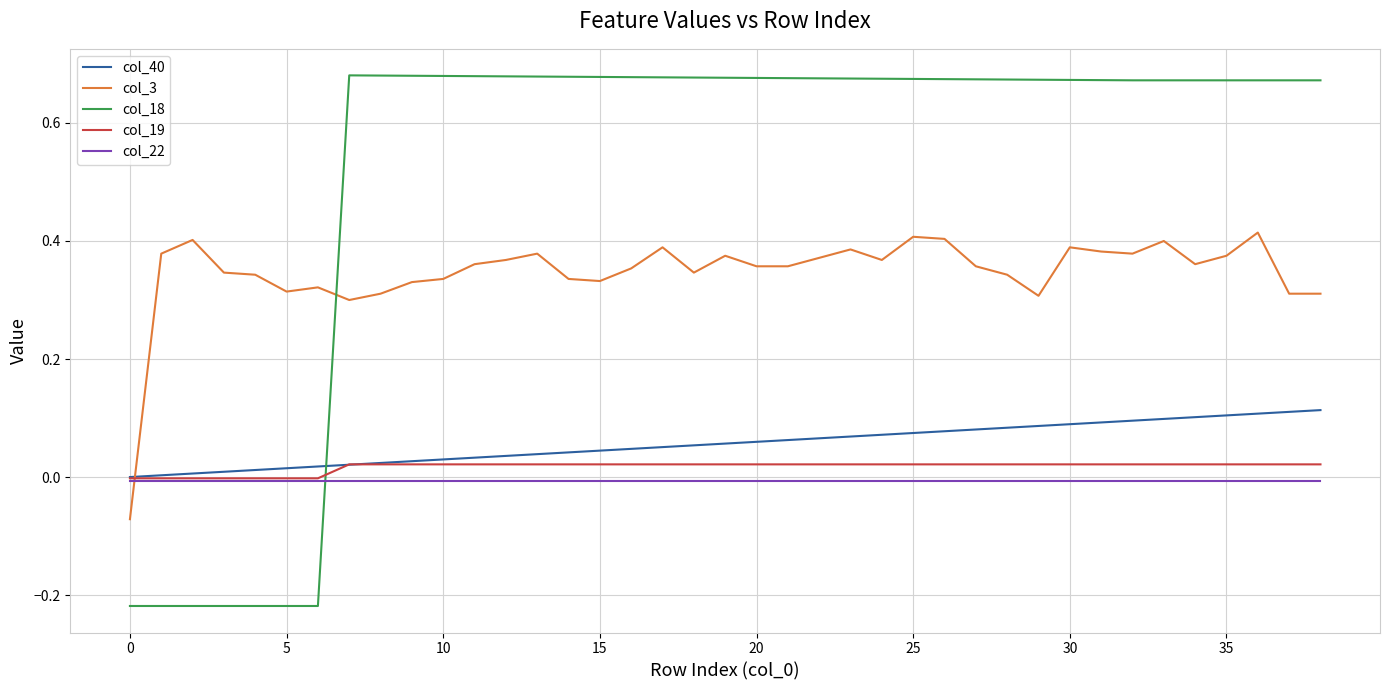

How many times do col_22 and col_3 cross each other?

1